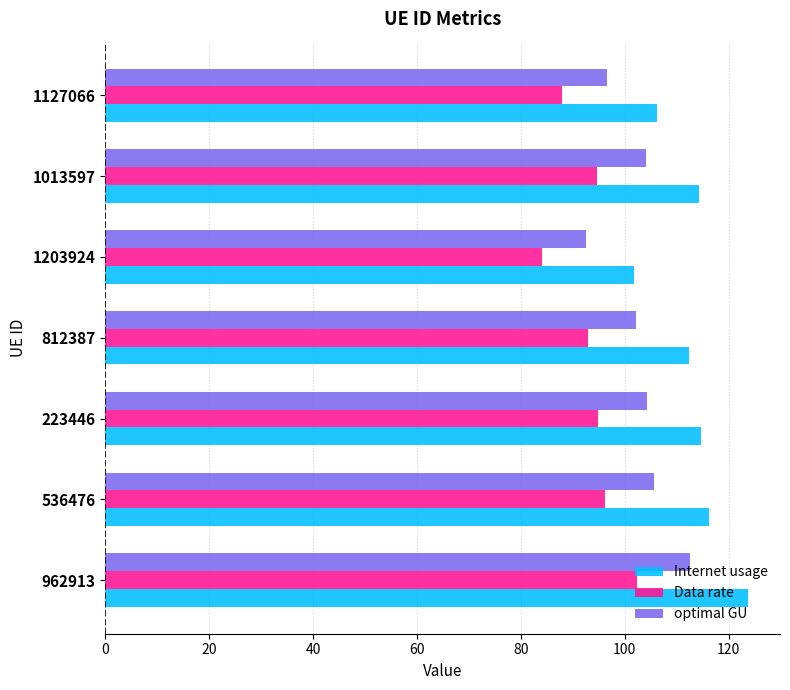

Count the number of data series in this chart.

3